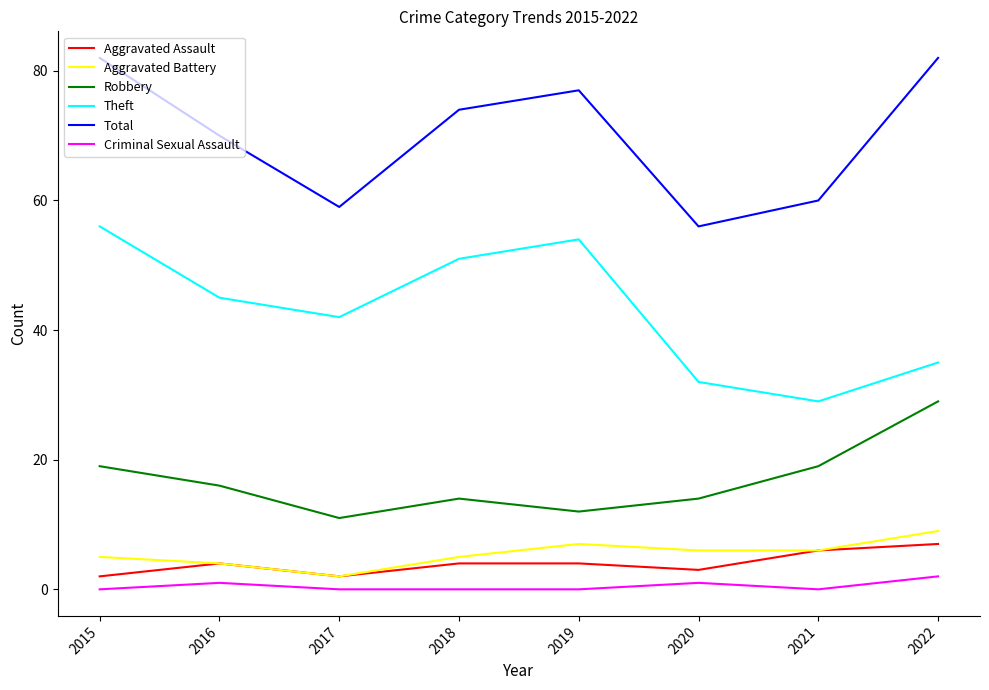

True or false: Total has more than 0 points higher than both neighbors.

True